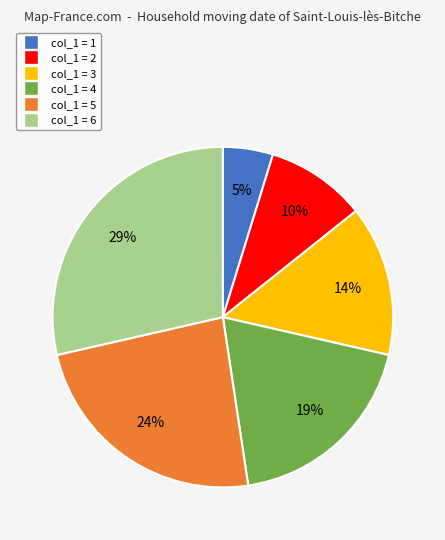

Which has a higher value, col_1 = 5 or col_1 = 2?

col_1 = 5